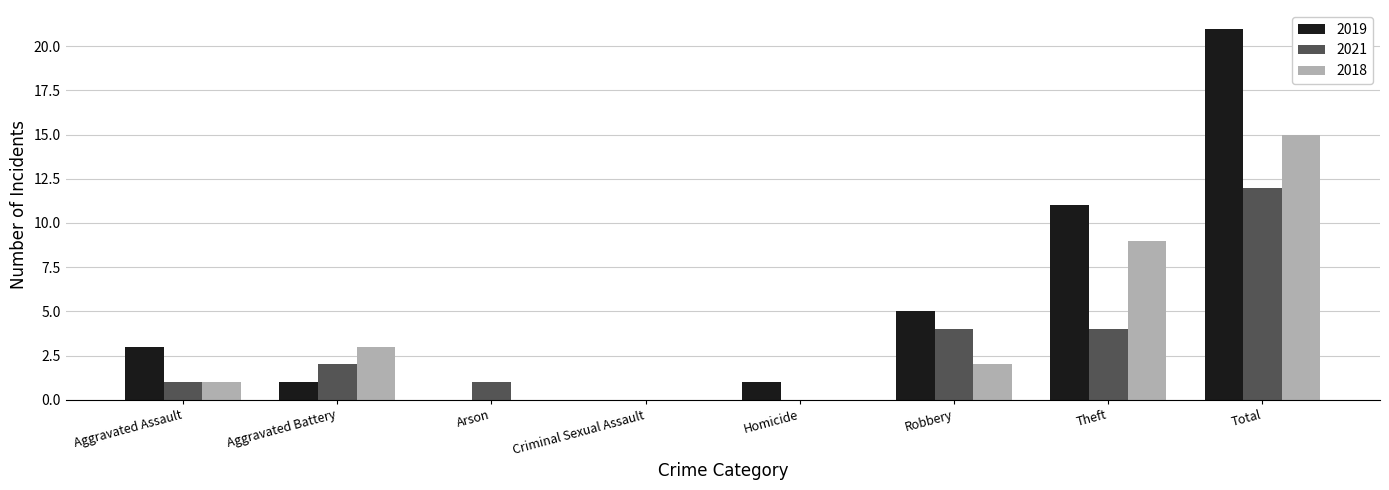

Count the number of data series in this chart.

3